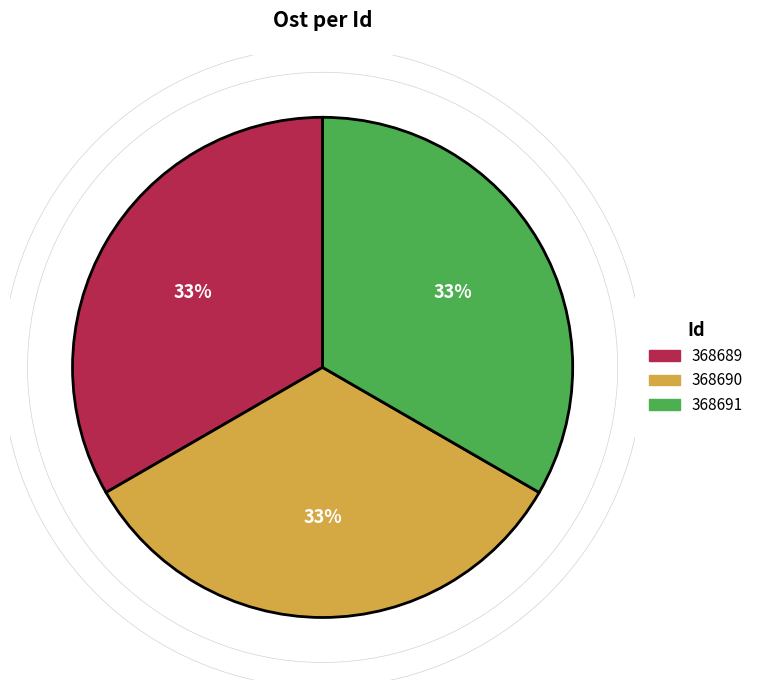

Approximately how many times larger is the value at 368691 compared to 368690?

1.0